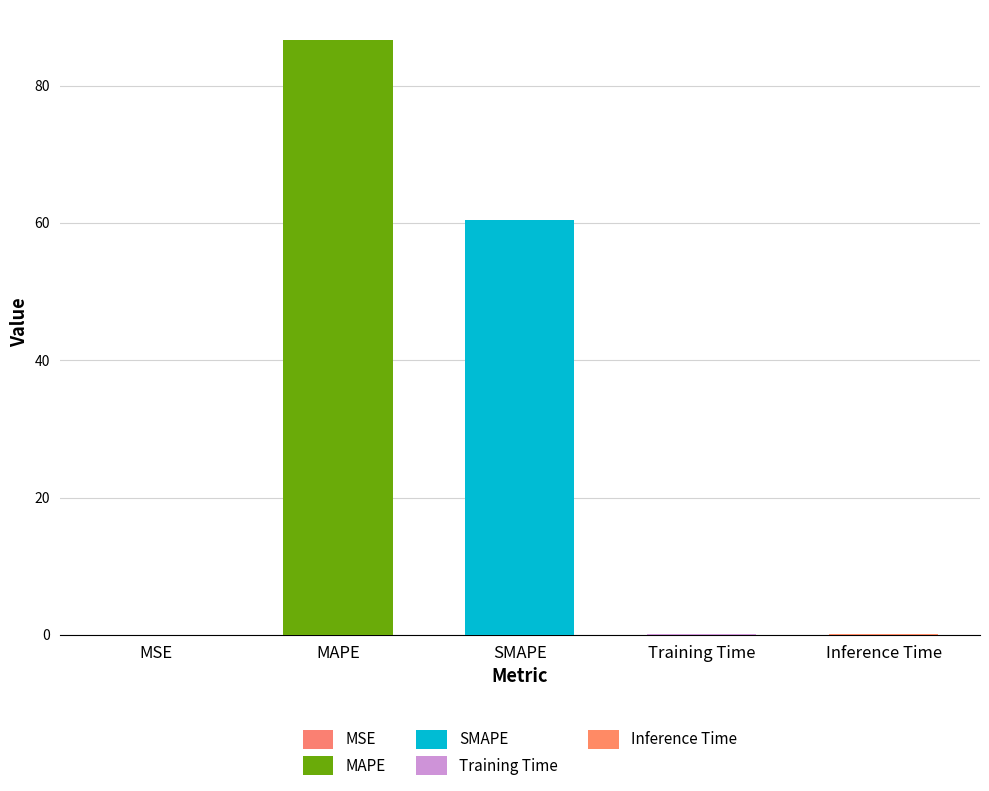

Rank the categories by value from lowest to highest.

MSE, Training Time, Inference Time, SMAPE, MAPE